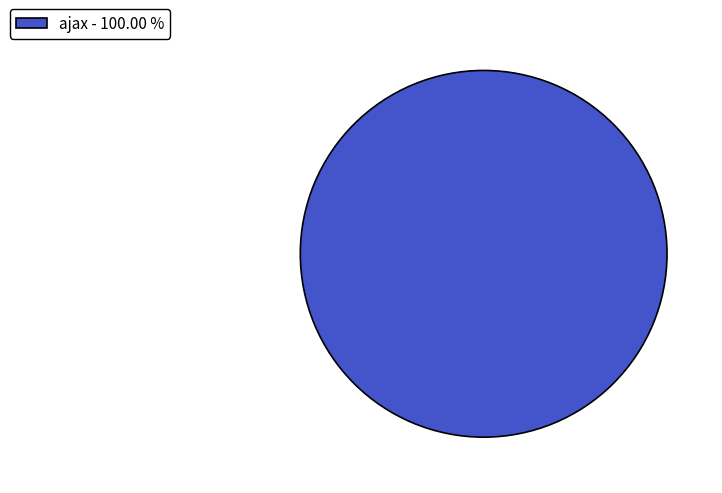

Rank the categories by value from lowest to highest.

ajax - 100.00 %